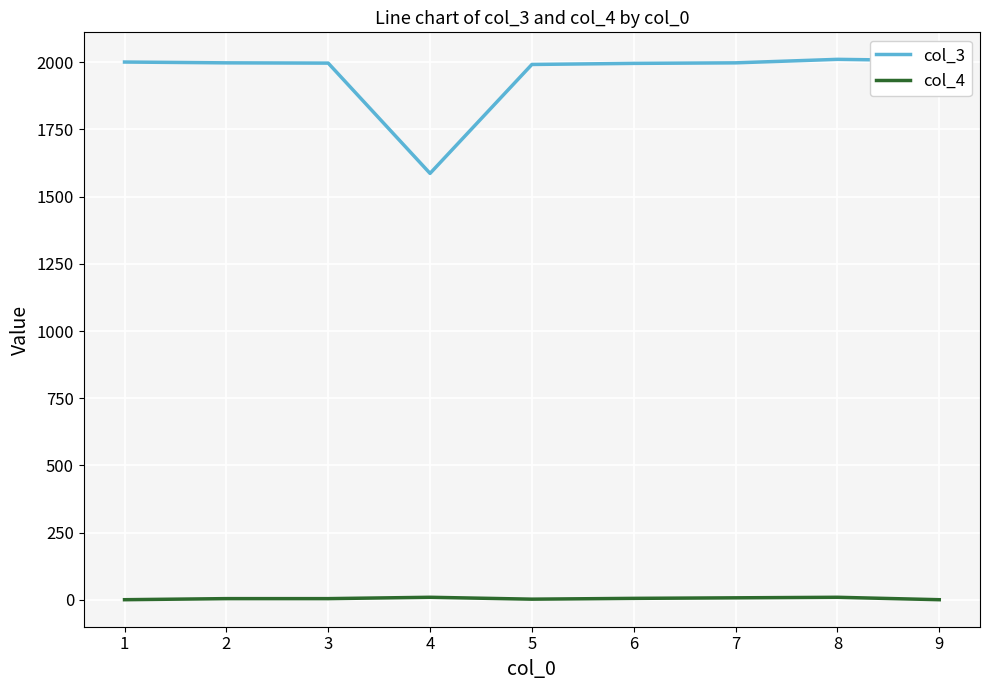

At how many categories does at least one series exceed 38?

9